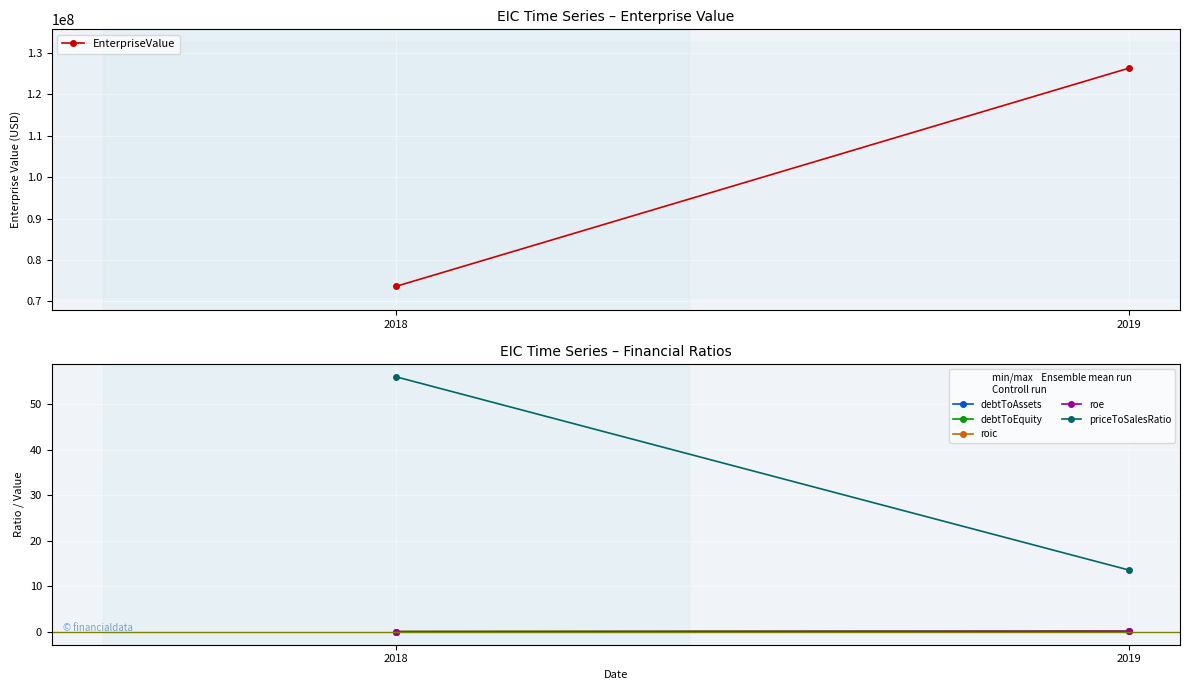

At which label does priceToSalesRatio reach its minimum?

2019